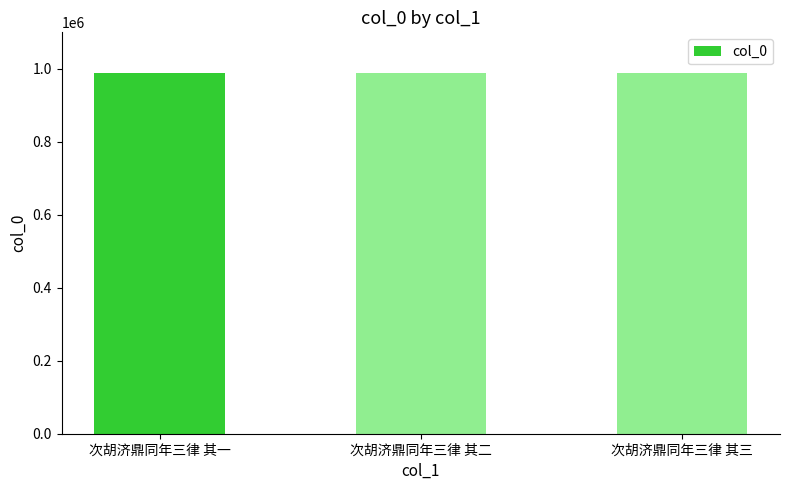

What is the difference between the maximum and minimum values?

2